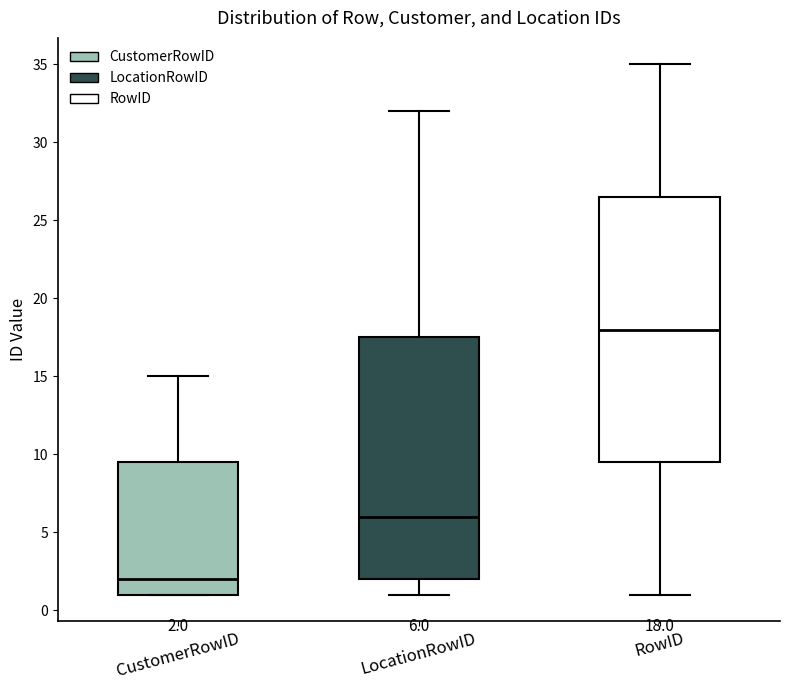

Comparing the boxes themselves (not the whiskers), which one is the tallest?

RowID